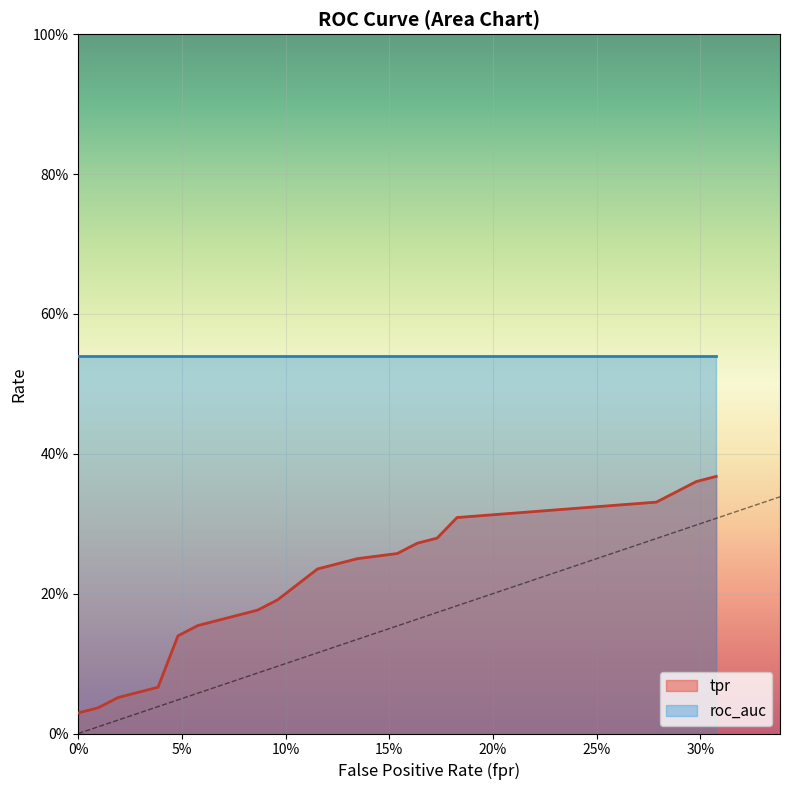

What position from the left is 13?

14